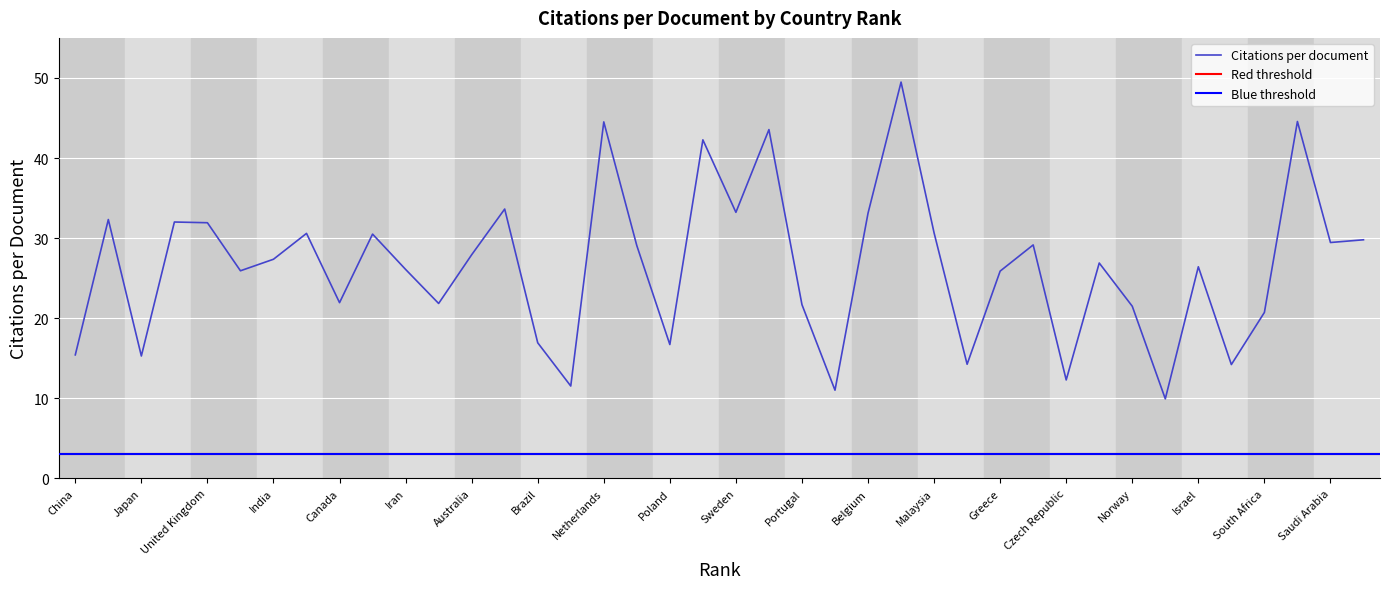

What is the highest value of the Citations per document series?

49.5